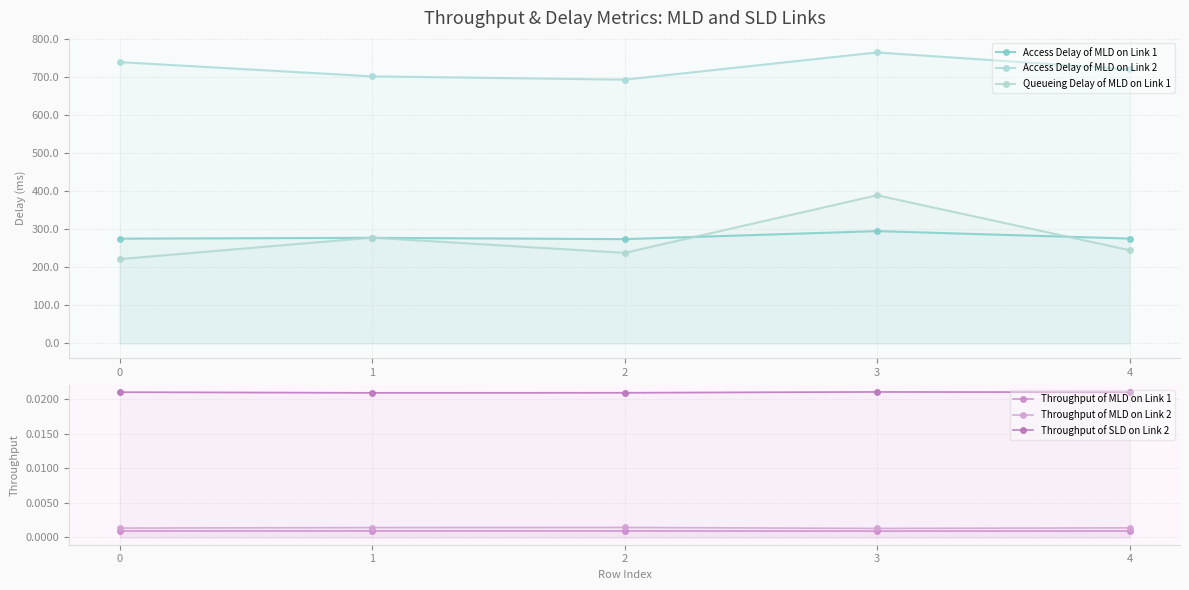

At how many categories does at least one series exceed 71?

5